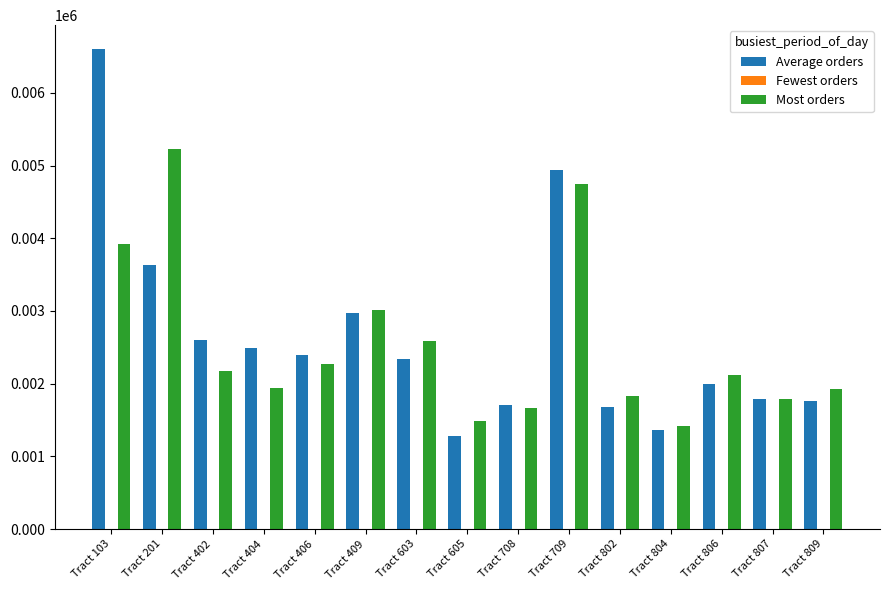

Are the bars horizontal?

No